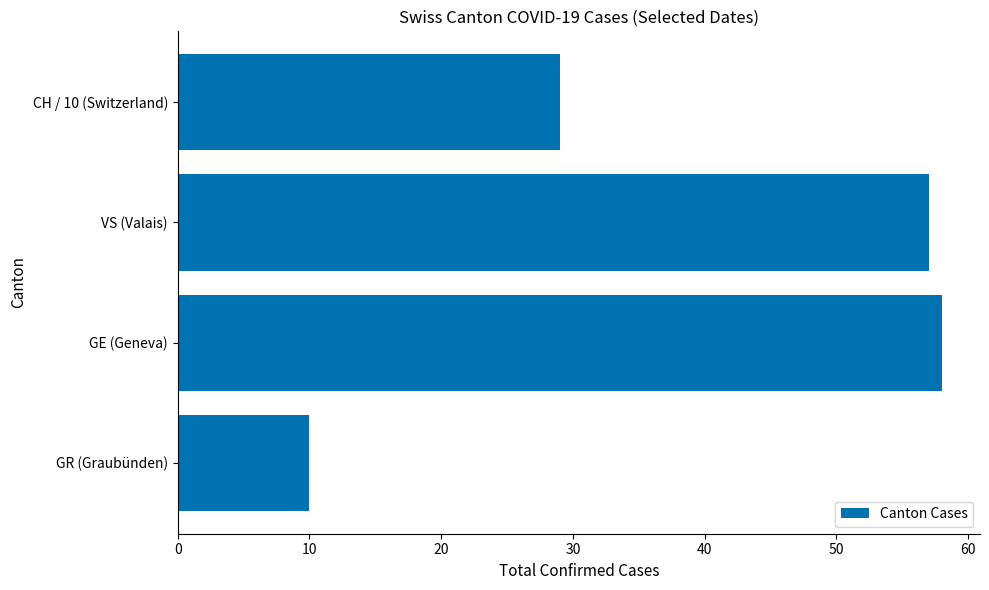

What is the minimum value shown in the chart?

10